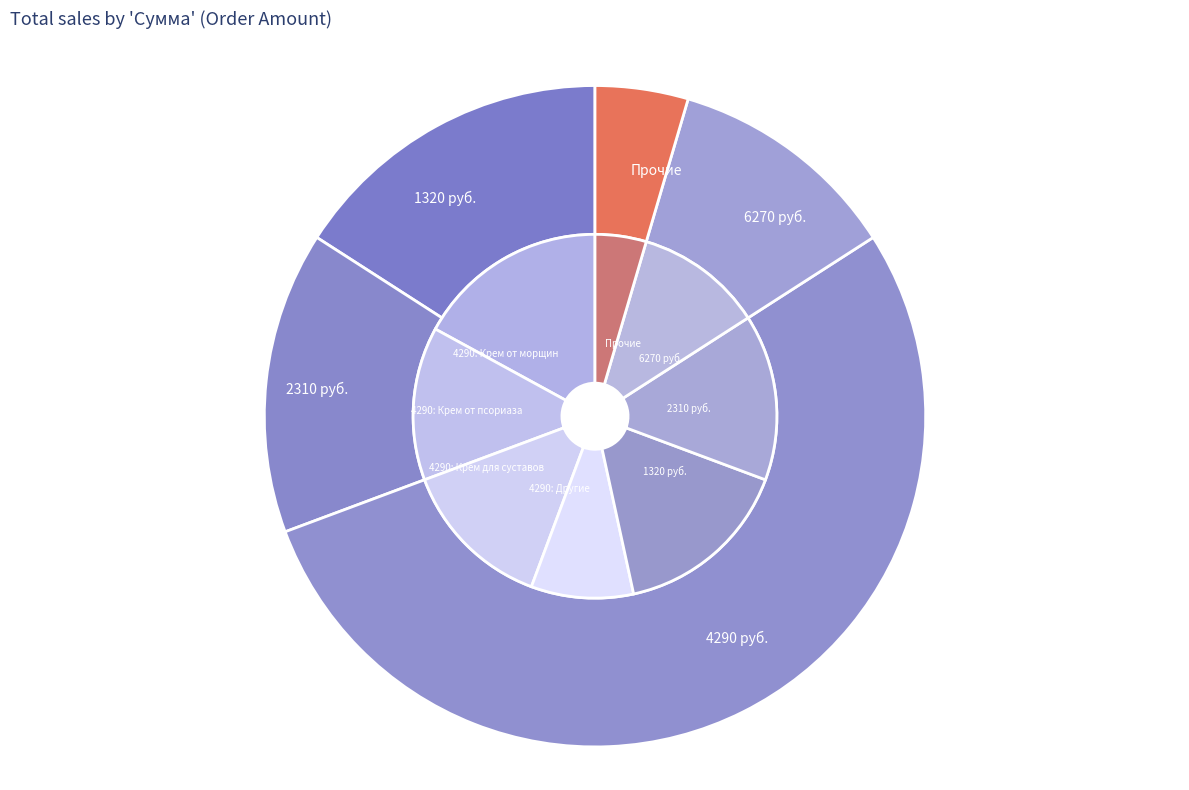

Which slice represents more than half of the pie?

4290